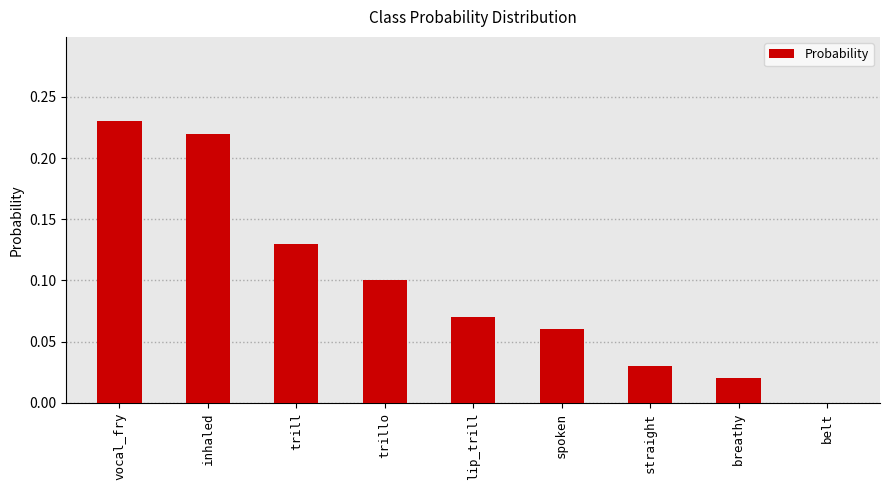

Between trill and vocal_fry, which is larger?

vocal_fry